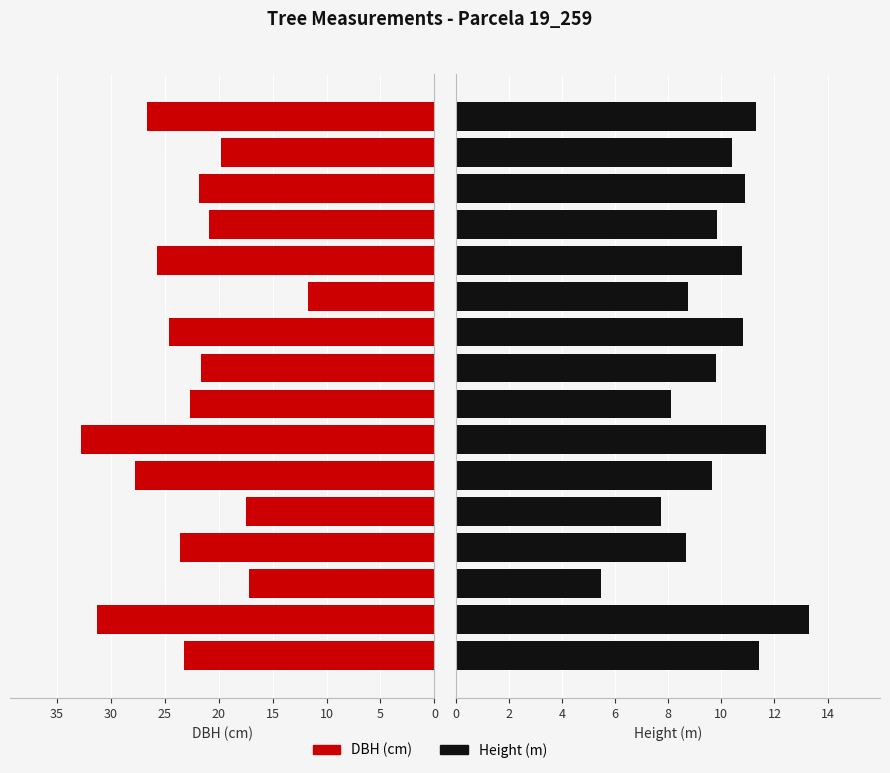

What is the average value of the h series?

9.9